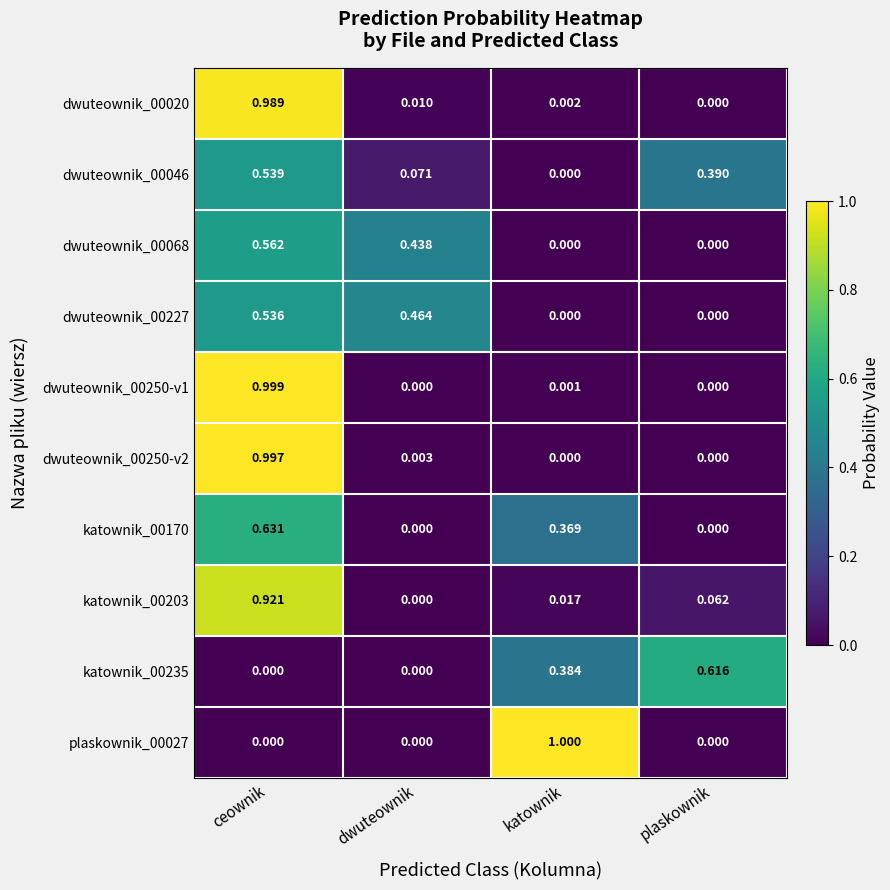

Is the value of katownik_00235 at plaskownik greater than the value of dwuteownik_00250-v1 at dwuteownik?

Yes